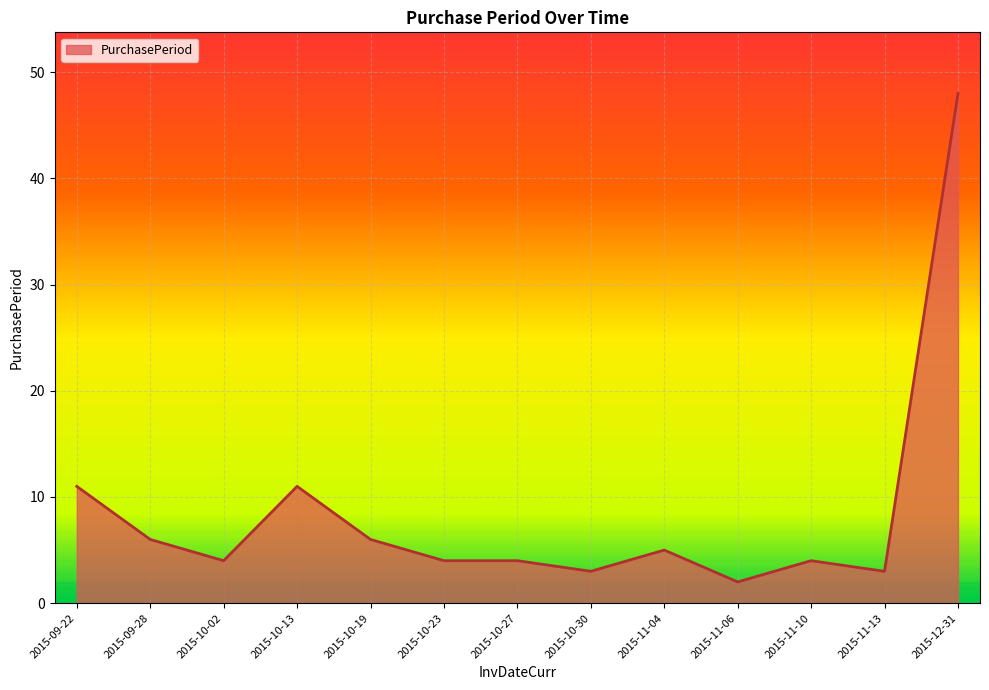

What is the difference between the values at 2015-10-30 and 2015-12-31?

45